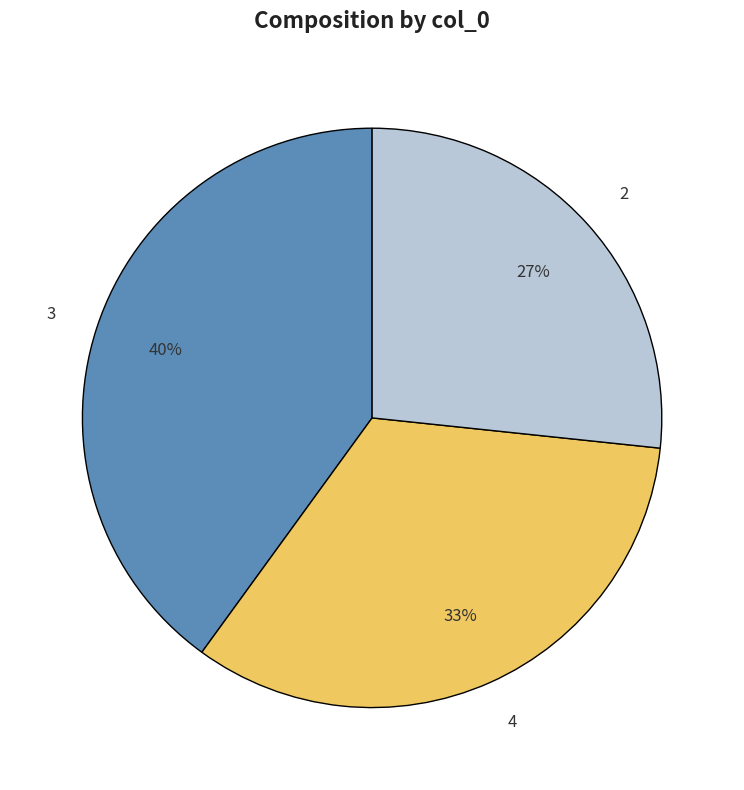

Is there a majority slice in this chart?

No